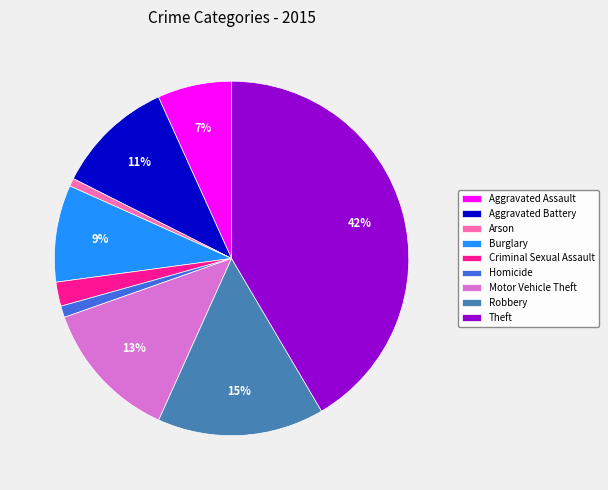

To the nearest percent, what portion does Theft represent?

42%